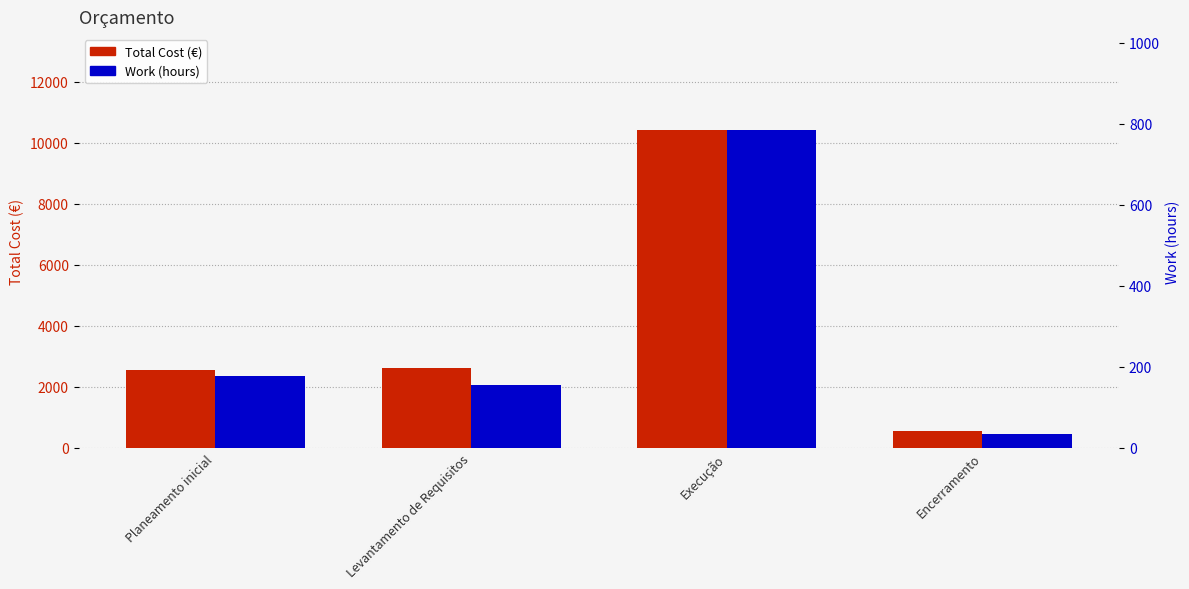

Rank the series by their average value, from highest to lowest.

Total Cost, Work